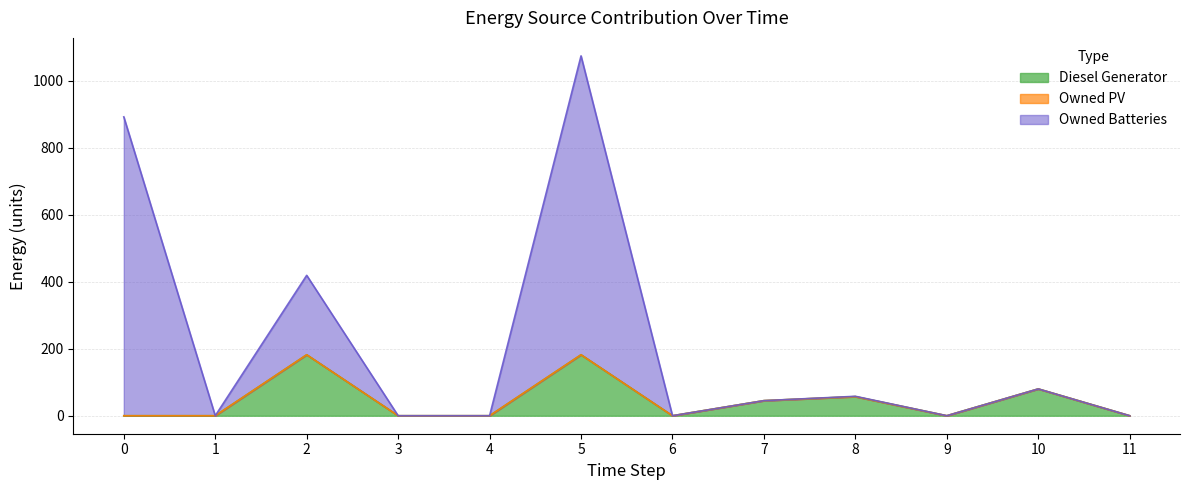

True or false: Diesel Generator and Owned Batteries intersect in this chart.

False